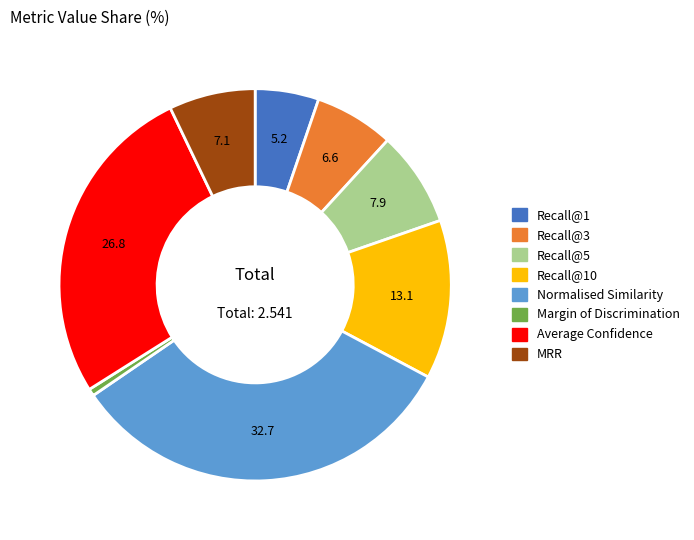

Count the number of slices in the pie.

8